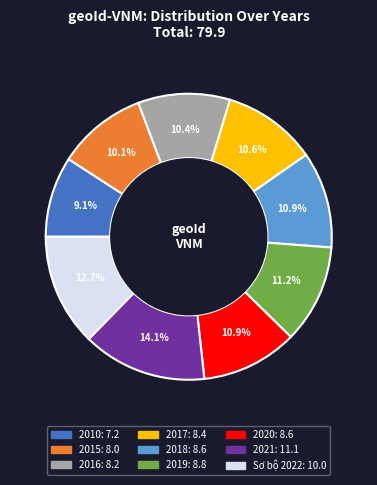

To the nearest percent, what percentage of the pie is 2017?

11%